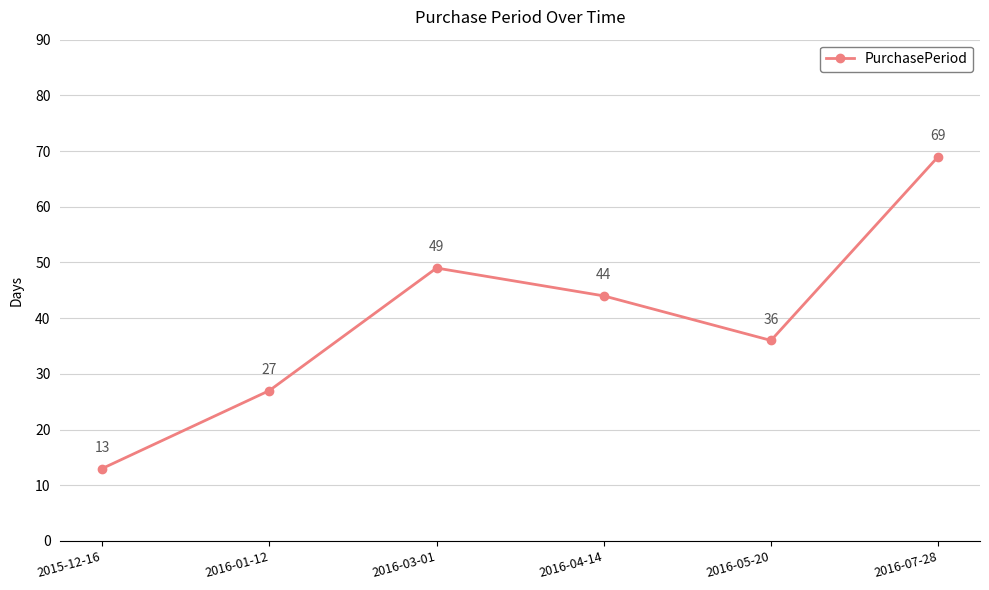

What is the sum of the values at 2016-01-12 and 2016-03-01?

76